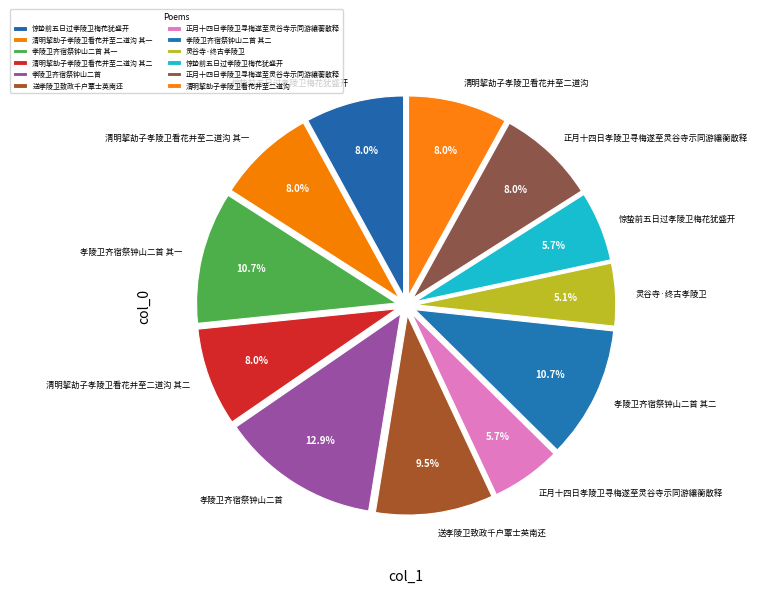

Count the number of slices in the pie.

12